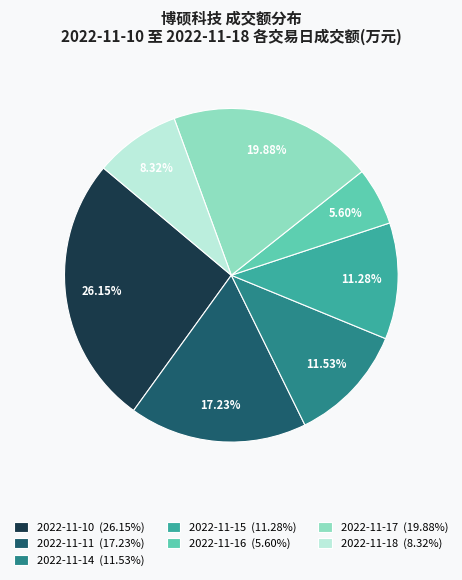

Is it true that 2022-11-10 is 26% of the pie?

True